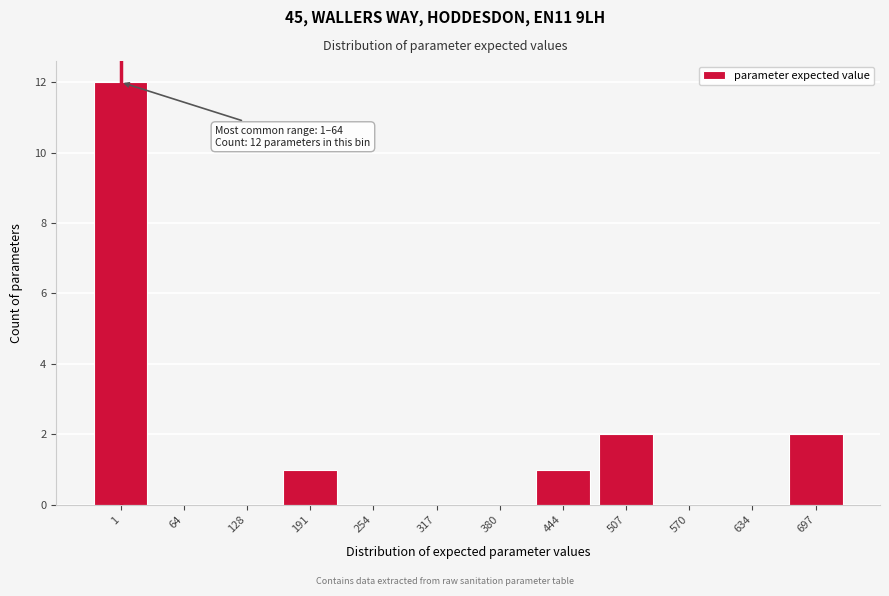

Reading right to left, list all the values displayed in this chart.

697=2	634=0	570=0	507=2	444=1	380=0	317=0	254=0	191=1	128=0	64=0	1=12